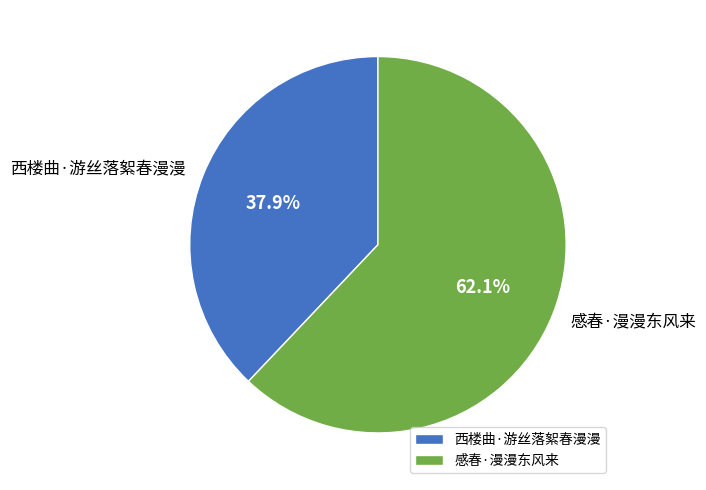

The 西楼曲·游丝落絮春漫漫 slice represents 38% of the pie. True or false?

True